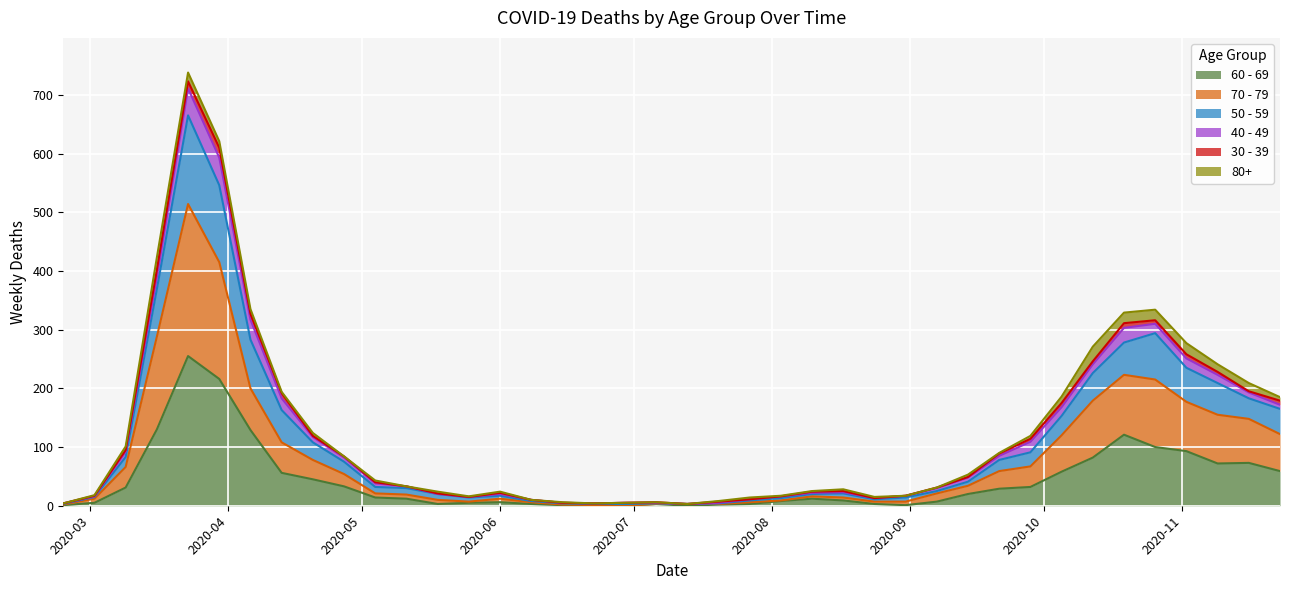

True or false: 60 - 69 has a value of 79 at 2020-04-20.

False